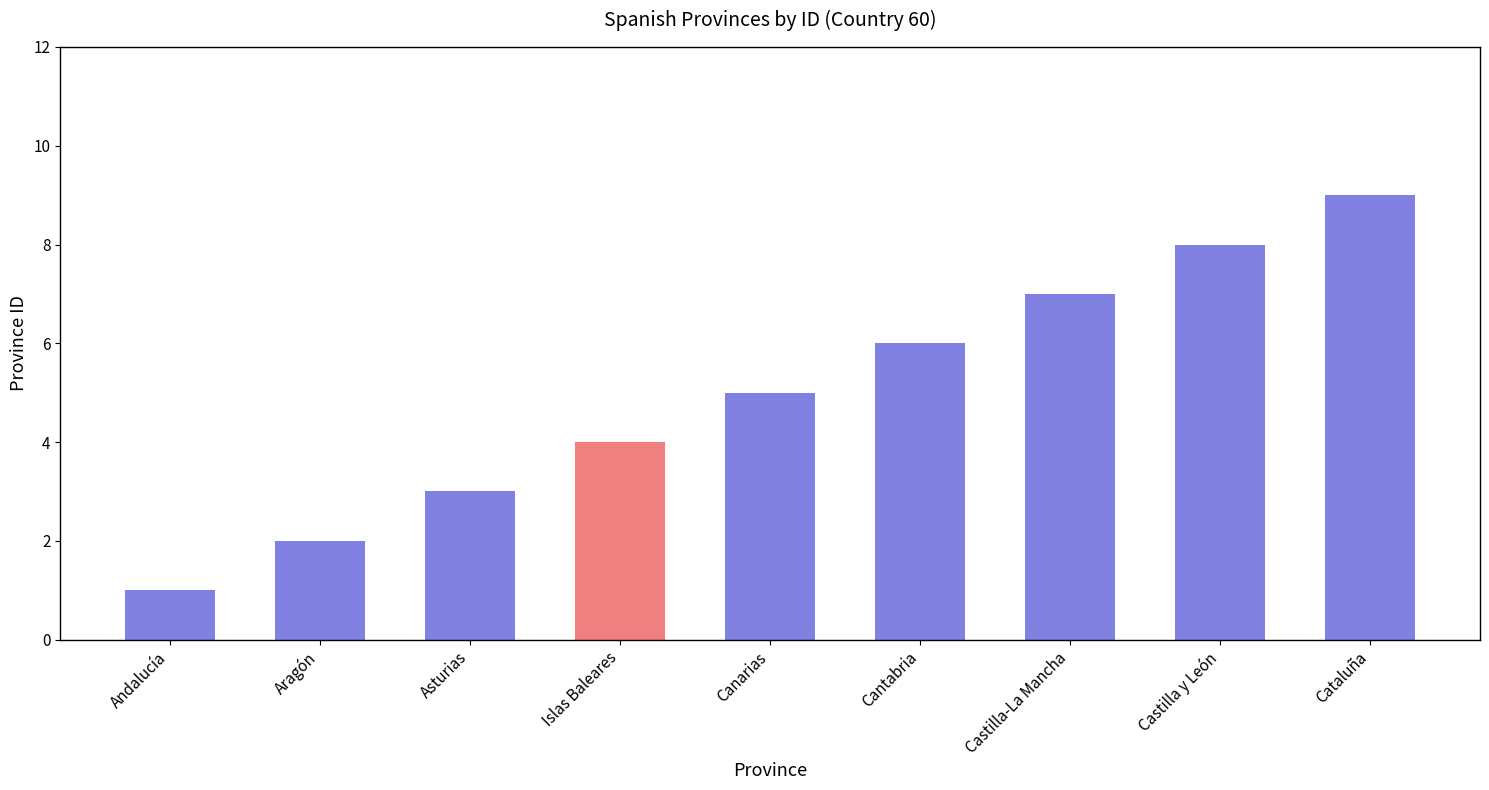

What is the sum of the values at Andalucía and Cantabria?

7